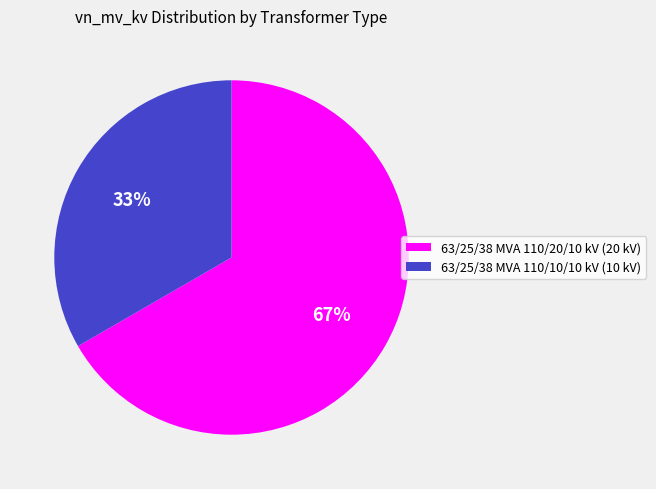

The 63/25/38 MVA 110/10/10 kV slice represents 33% of the pie. True or false?

True